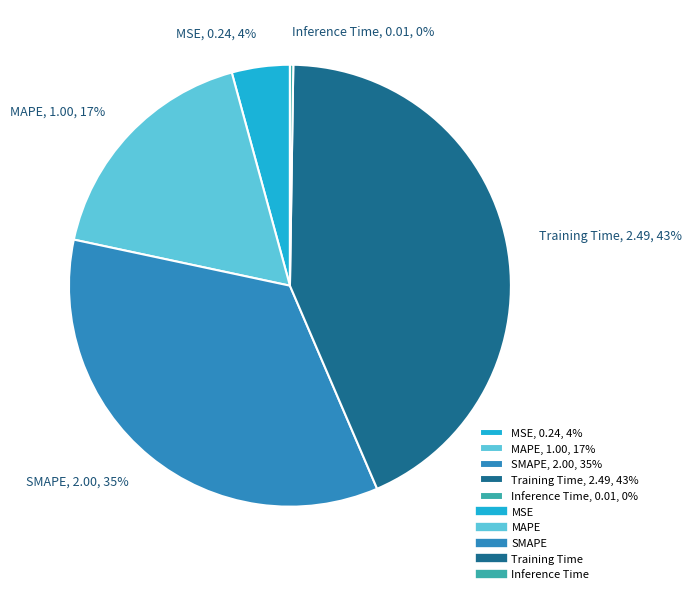

To the nearest percent, what percentage of the pie is MAPE?

17%